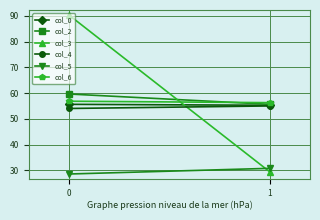

What is the spread (max minus min) of values at 0?

61.7